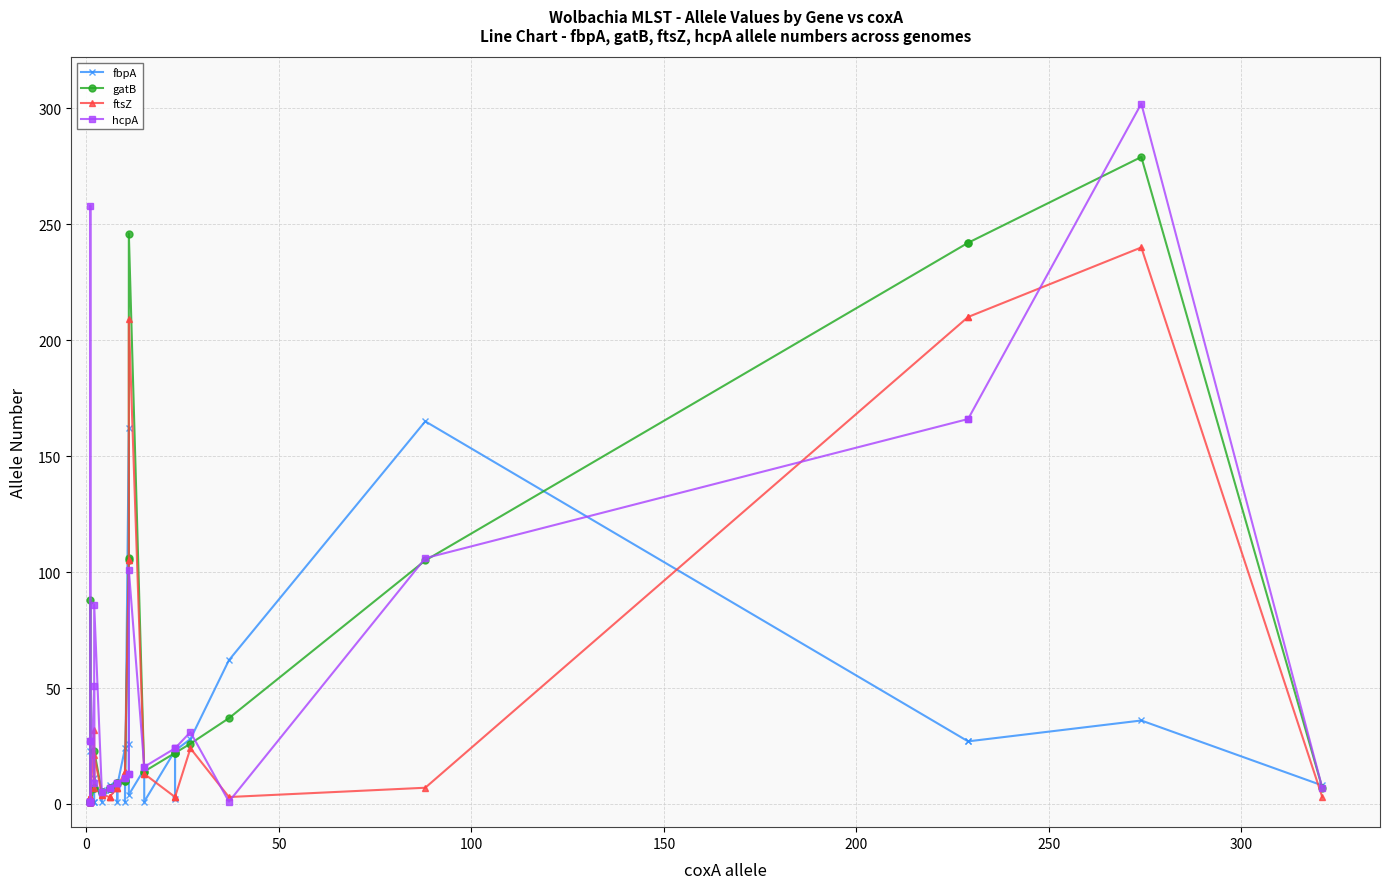

What are all the series names shown in the legend?

fbpA, gatB, ftsZ, hcpA